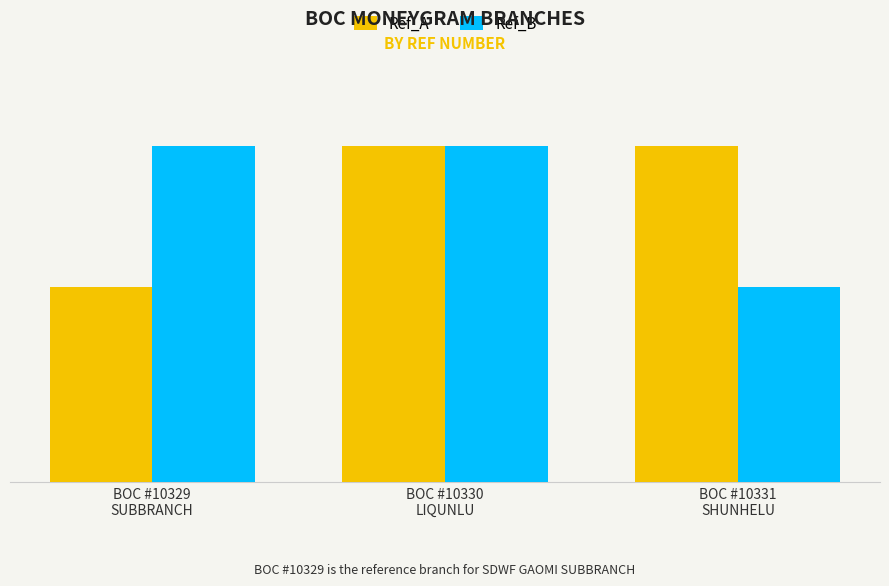

At BOC #10329
SUBBRANCH, list the series in order from smallest to largest.

Ref_A, Ref_B